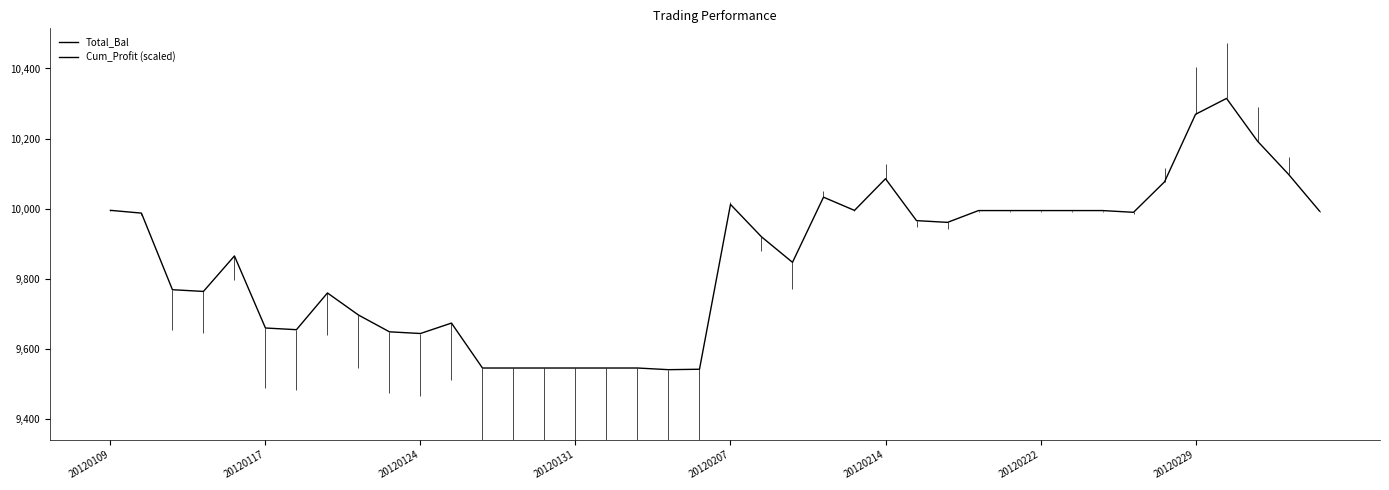

How many lines are shown in the chart?

1